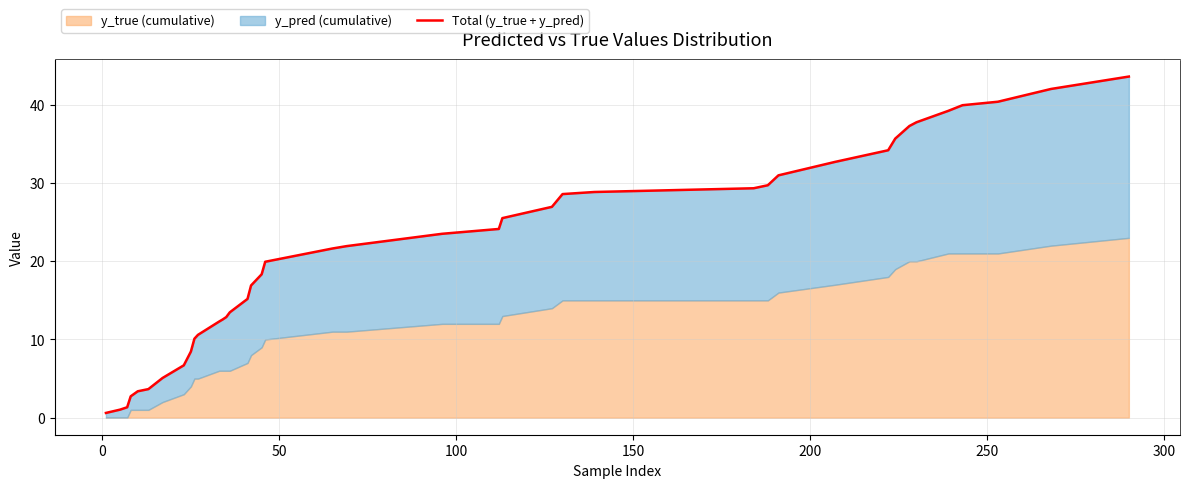

How many values are below 21?

19